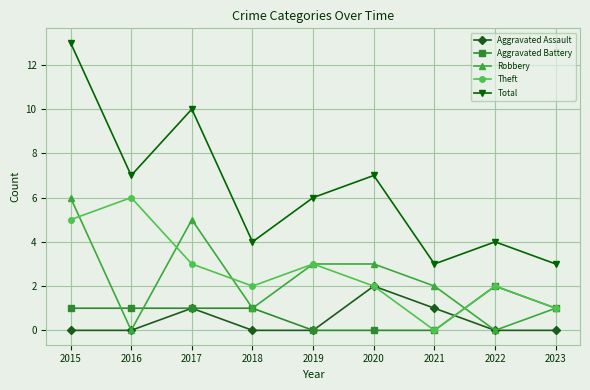

Between 2016 and 2022, which series saw the biggest shift?

Theft